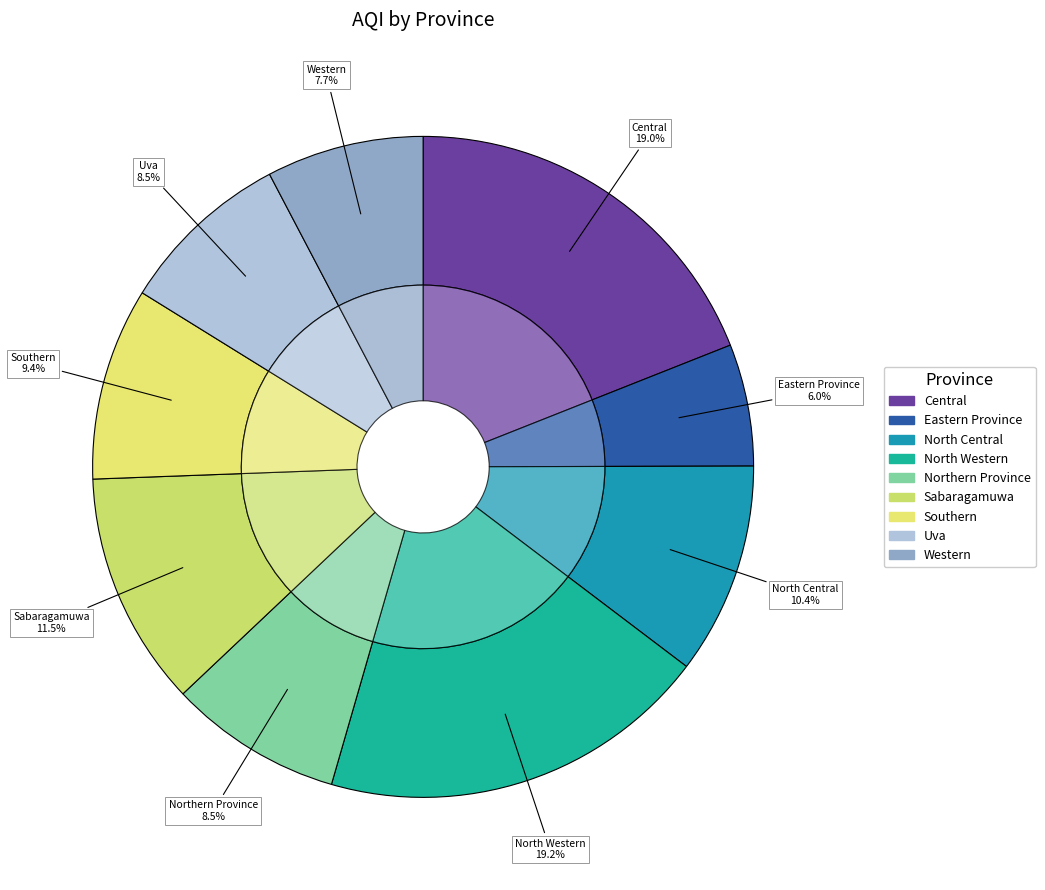

Is there a majority slice in this chart?

No